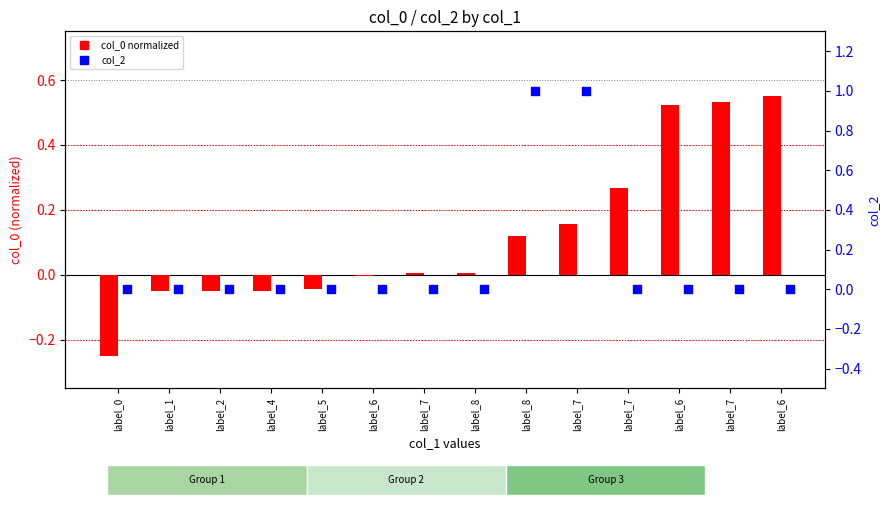

What are all the series names shown in the legend?

col_0 normalized, col_2